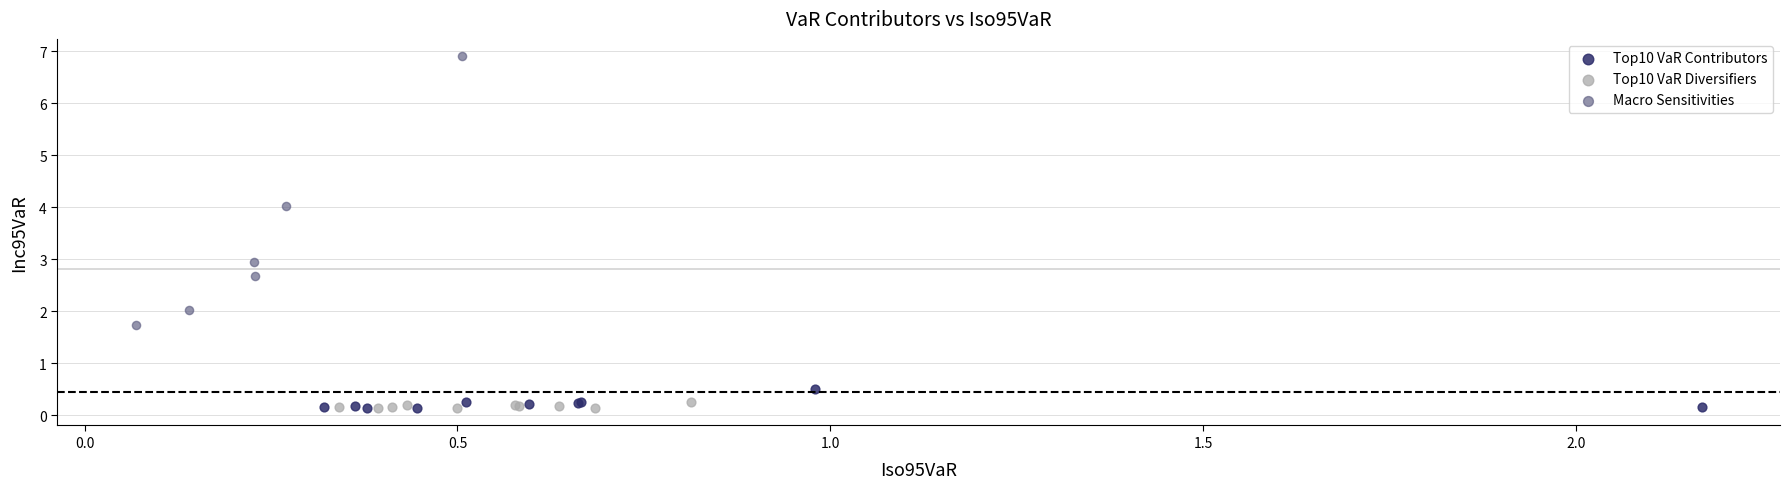

Which series contains the highest Y value?

Macro Sensitivities